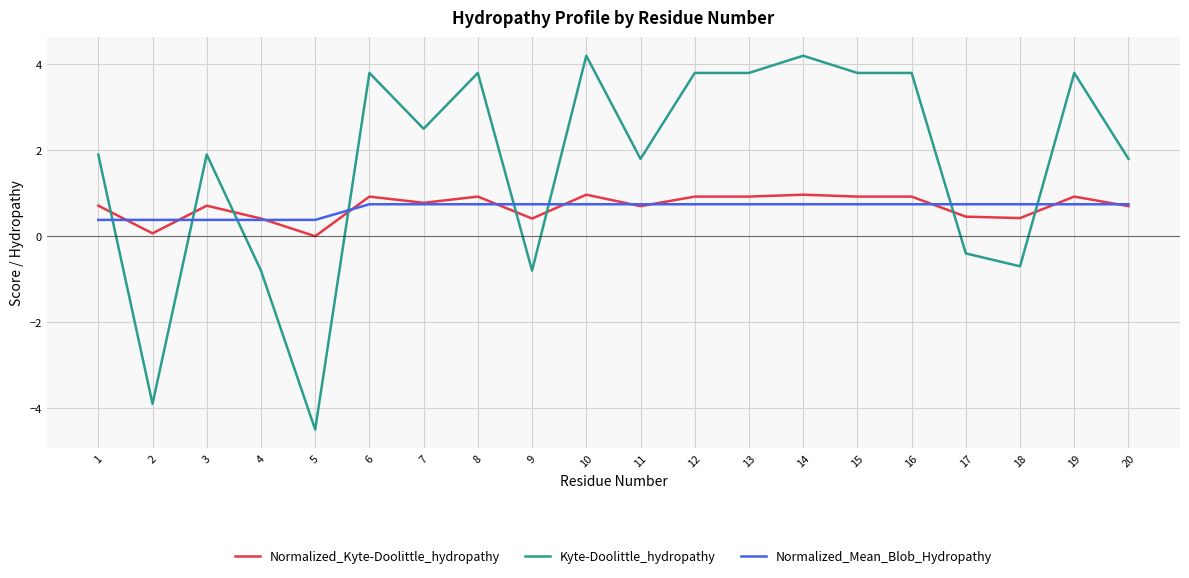

What is the sum of all Normalized_Mean_Blob_Hydropathy values?

13.1